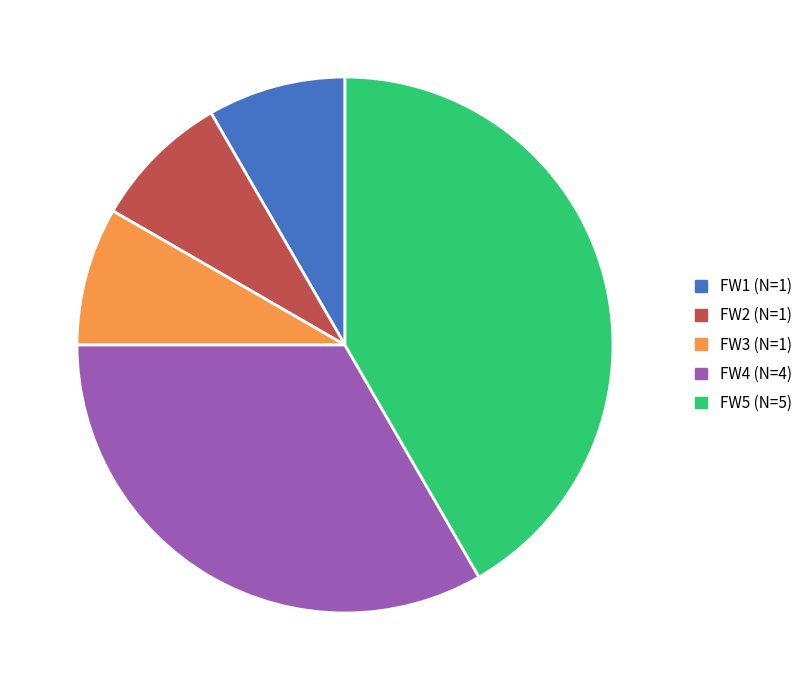

The FW3 (N=1) slice represents 8% of the pie. True or false?

True